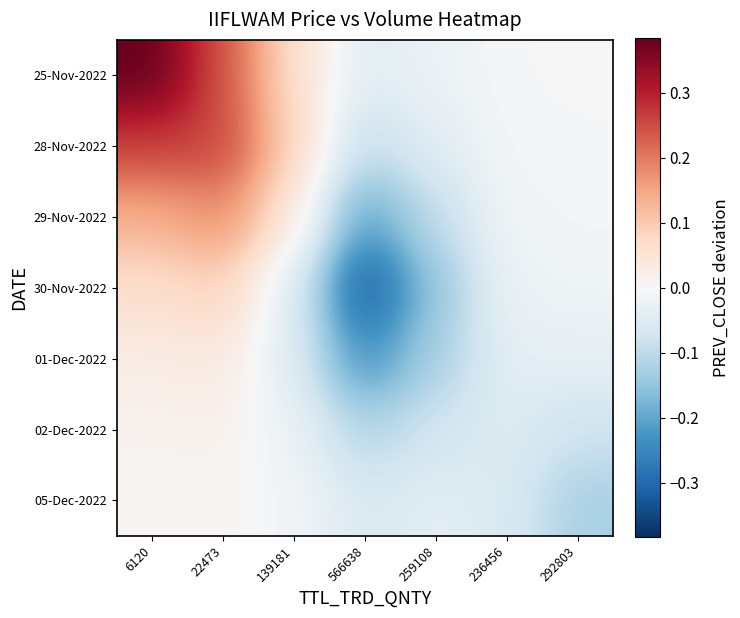

Reading right to left, extract all data points from this chart.

25-Nov-2022: 292803=-0.0	236456=-0.0	259108=-0.0	566638=-0.0	139181=0.1	22473=0.2	6120=0.4
28-Nov-2022: 292803=-0.0	236456=-0.0	259108=-0.0	566638=-0.1	139181=0.1	22473=0.3	6120=0.3
29-Nov-2022: 292803=-0.0	236456=-0.0	259108=-0.1	566638=-0.2	139181=0.0	22473=0.2	6120=0.1
30-Nov-2022: 292803=-0.0	236456=-0.0	259108=-0.1	566638=-0.3	139181=-0.0	22473=0.1	6120=0.1
01-Dec-2022: 292803=-0.0	236456=-0.0	259108=-0.1	566638=-0.2	139181=-0.0	22473=0.0	6120=0.0
02-Dec-2022: 292803=-0.1	236456=-0.0	259108=-0.1	566638=-0.1	139181=-0.0	22473=0.0	6120=0.0
05-Dec-2022: 292803=-0.1	236456=-0.1	259108=-0.0	566638=-0.1	139181=-0.0	22473=0.0	6120=0.0